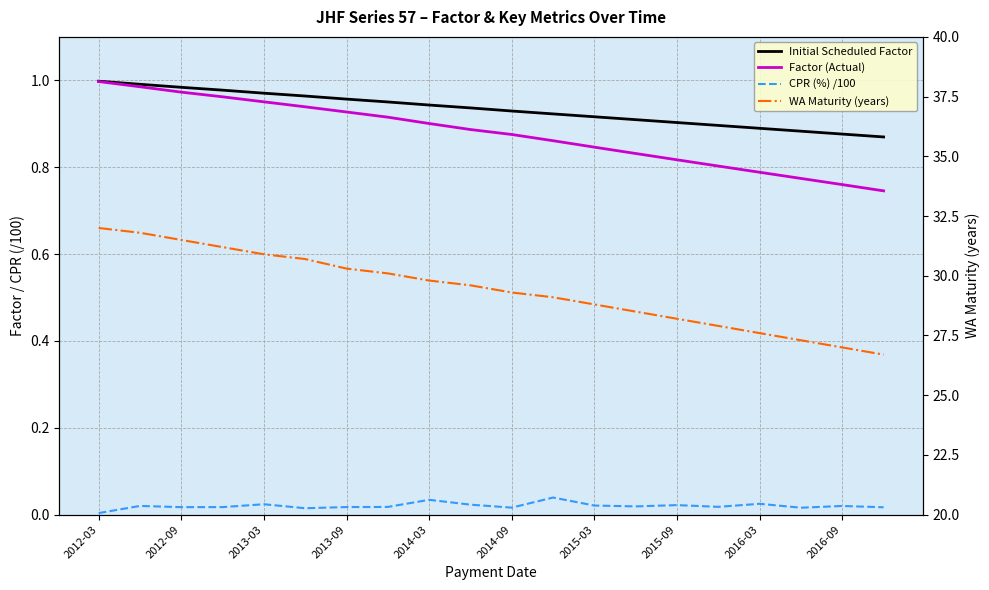

What position from the left is 2015-03?

13